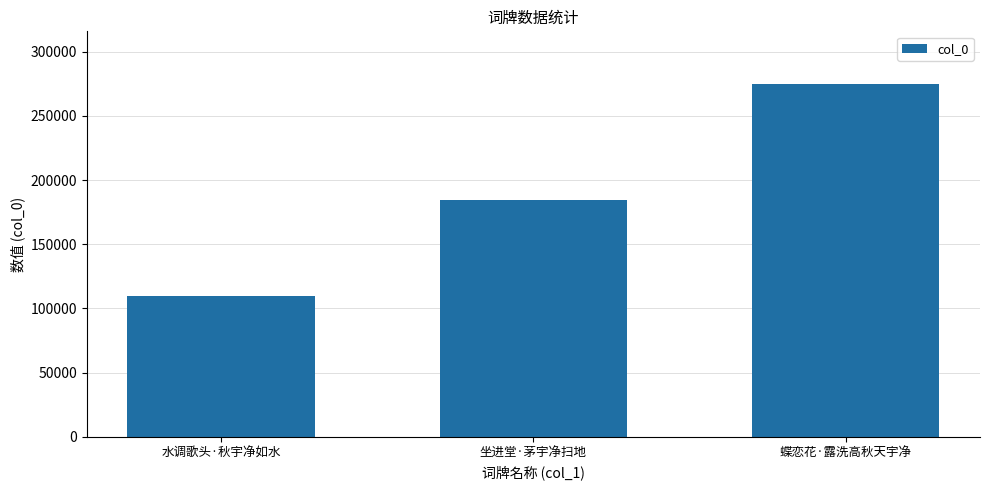

What position from the right is 水调歌头·秋宇净如水?

3